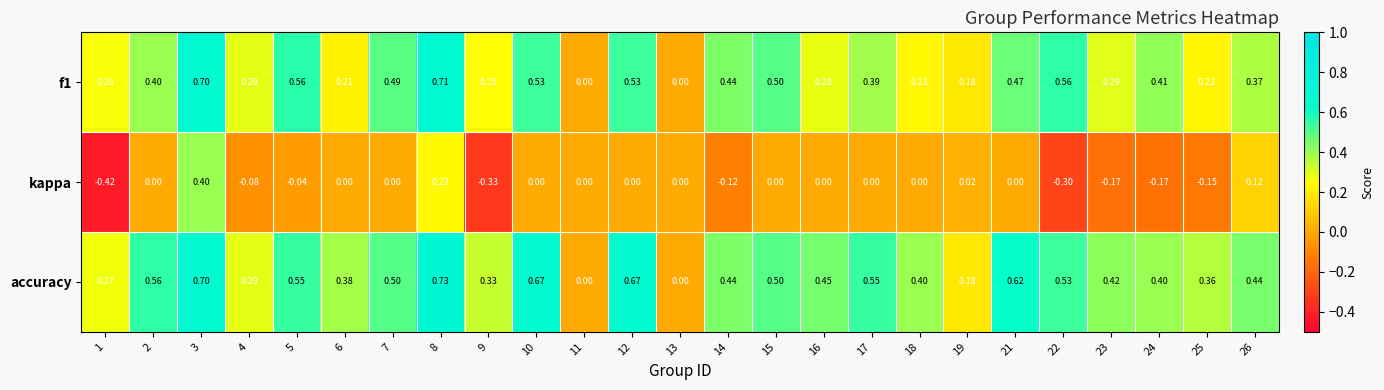

At 24, list the series in order from largest to smallest.

f1, accuracy, kappa